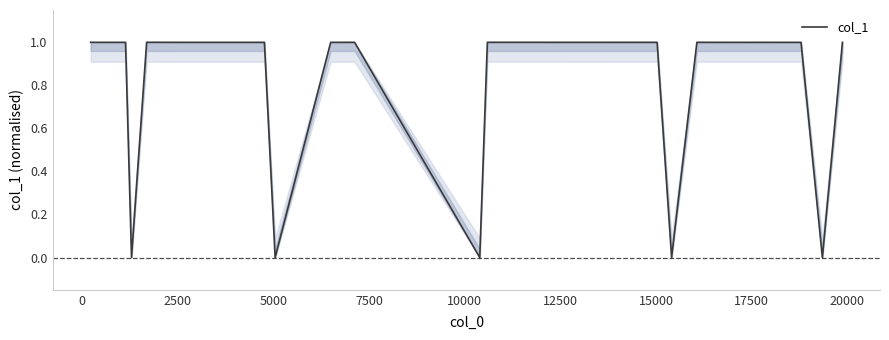

What is the difference between the maximum and minimum values?

1.0